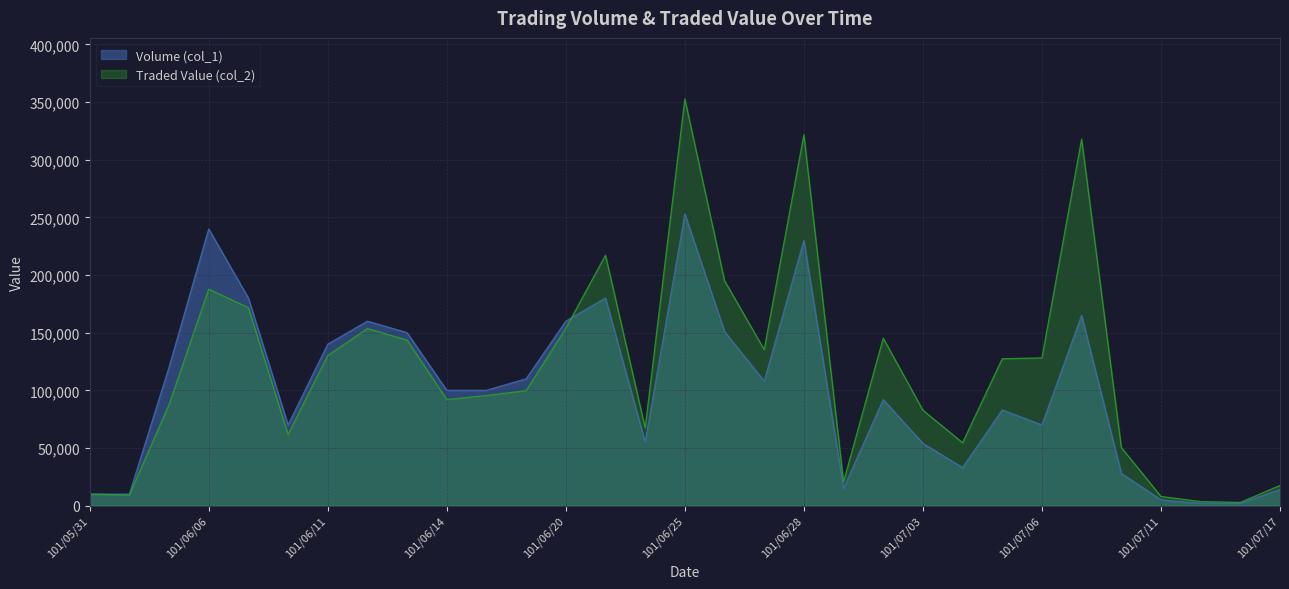

What is the label of the 10th point from the right?

101/07/03